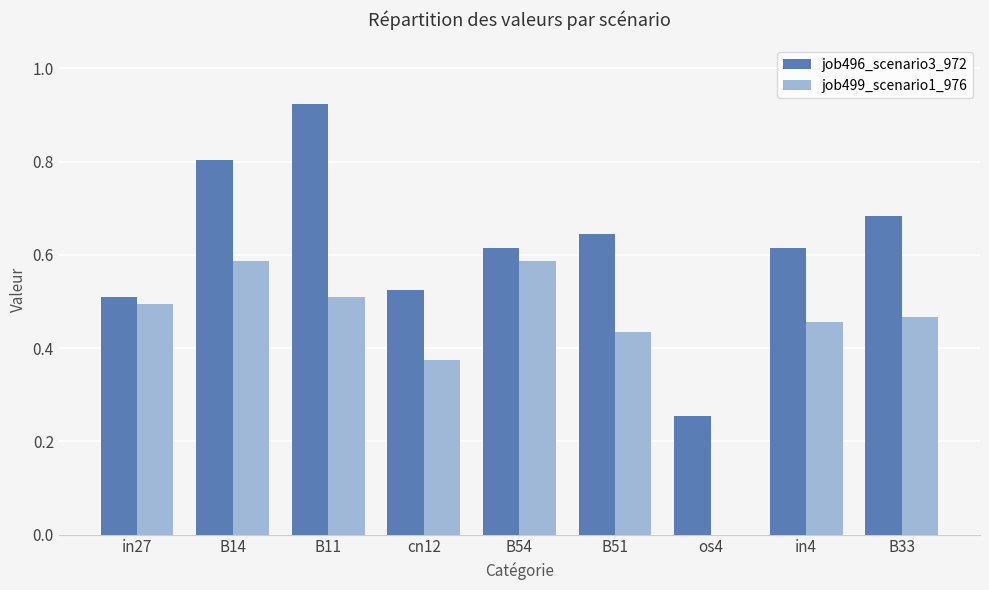

Is the value of job499_scenario1_976 at cn12 greater than the value of job496_scenario3_972 at os4?

Yes